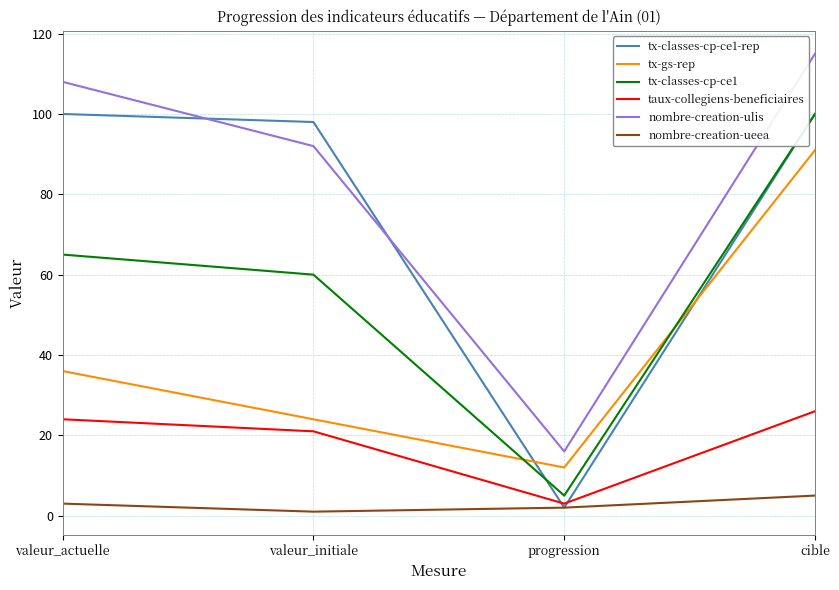

At valeur_actuelle, list the series in order from largest to smallest.

nombre-creation-ulis, tx-classes-cp-ce1-rep, tx-classes-cp-ce1, tx-gs-rep, taux-collegiens-beneficiaires, nombre-creation-ueea